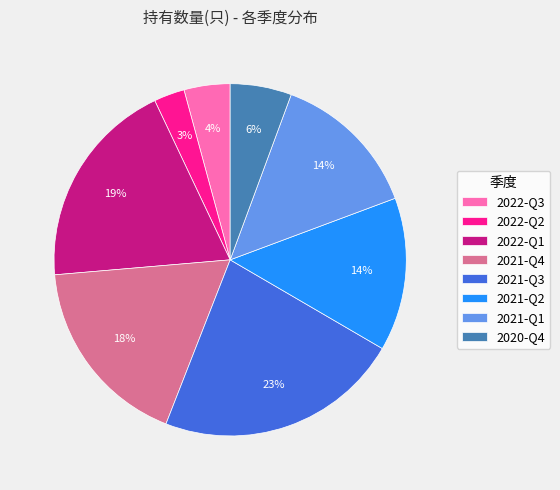

Does any single category account for the majority?

No